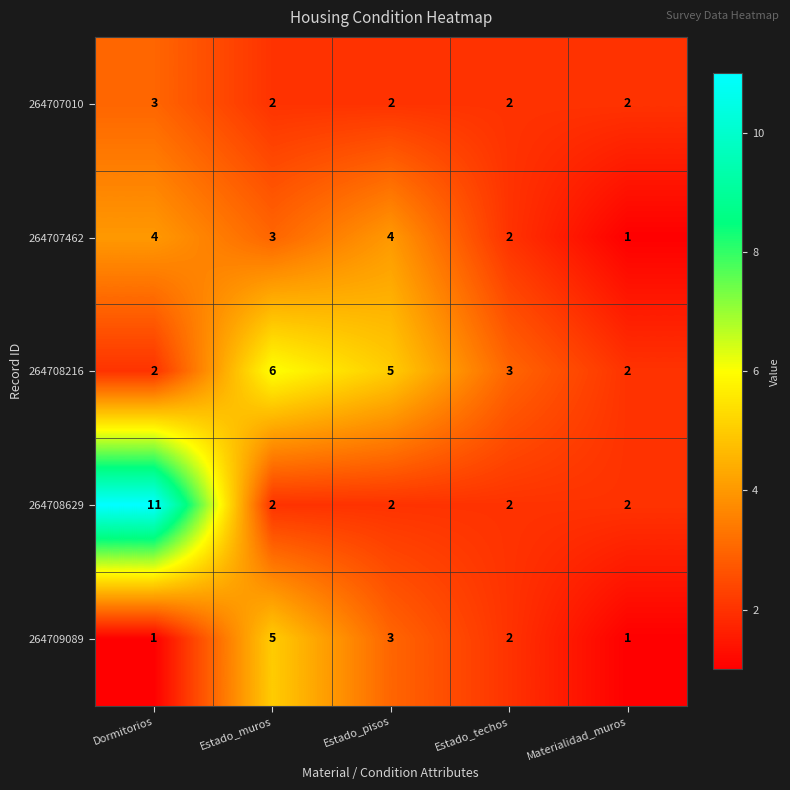

At which category is the sum across all series the highest?

Dormitorios